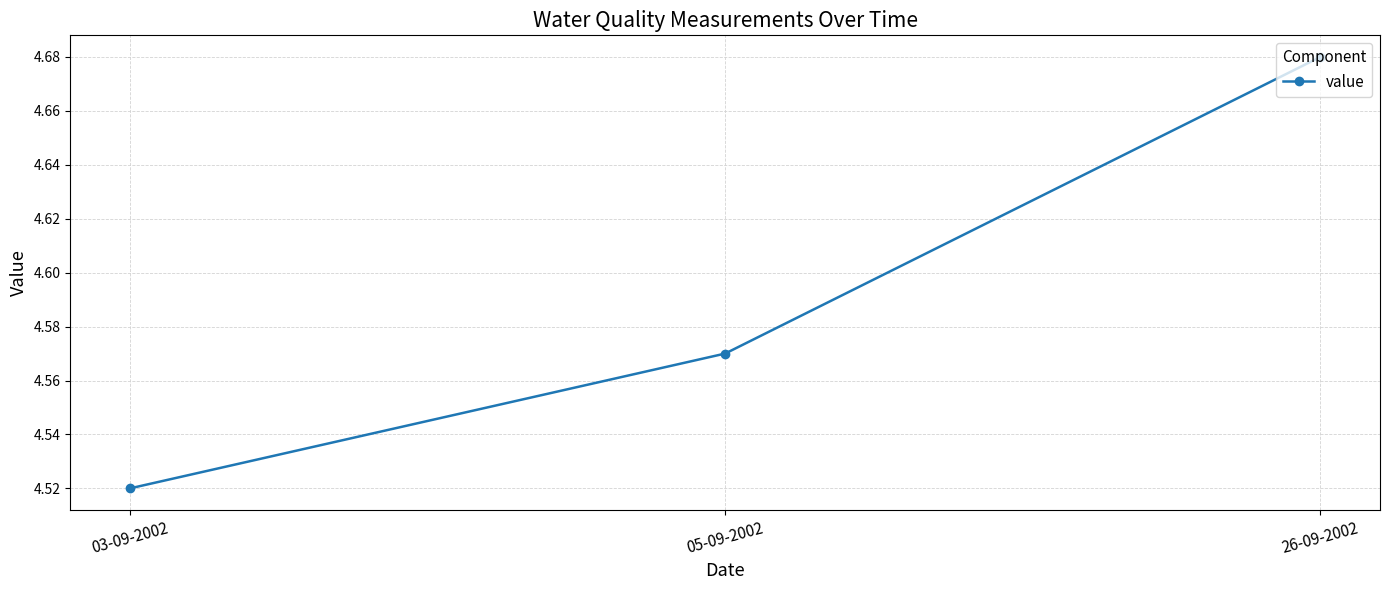

Approximately how many times larger is the value at 05-09-2002 compared to 03-09-2002?

1.0